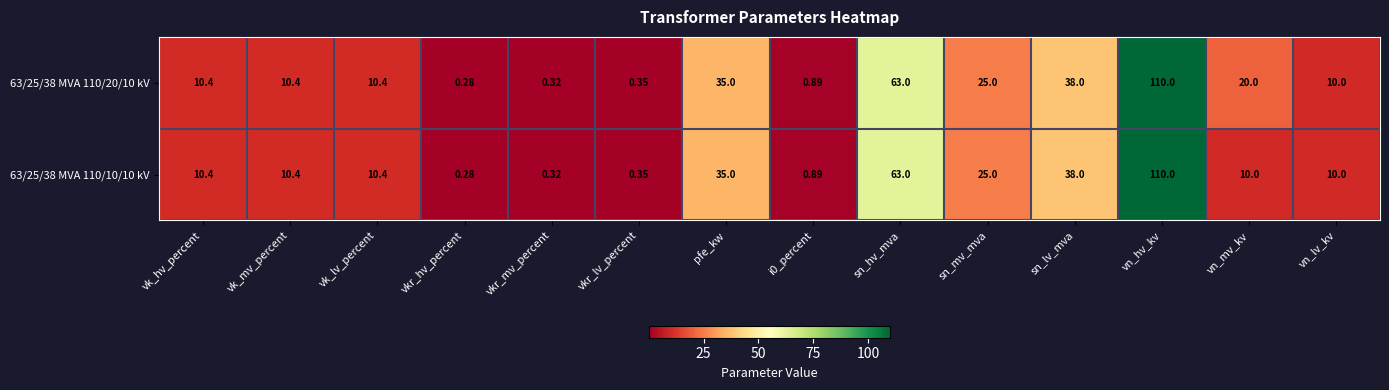

Where is 63/25/38 MVA 110/10/10 kV nearest to the value 55?

sn_hv_mva